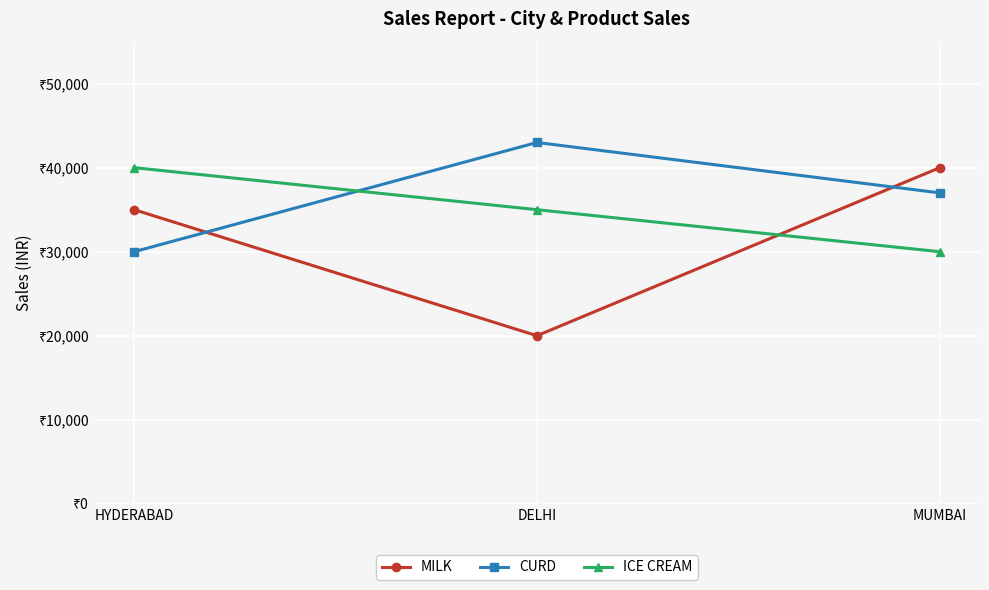

How many MILK values are between 20000 and 40000?

3